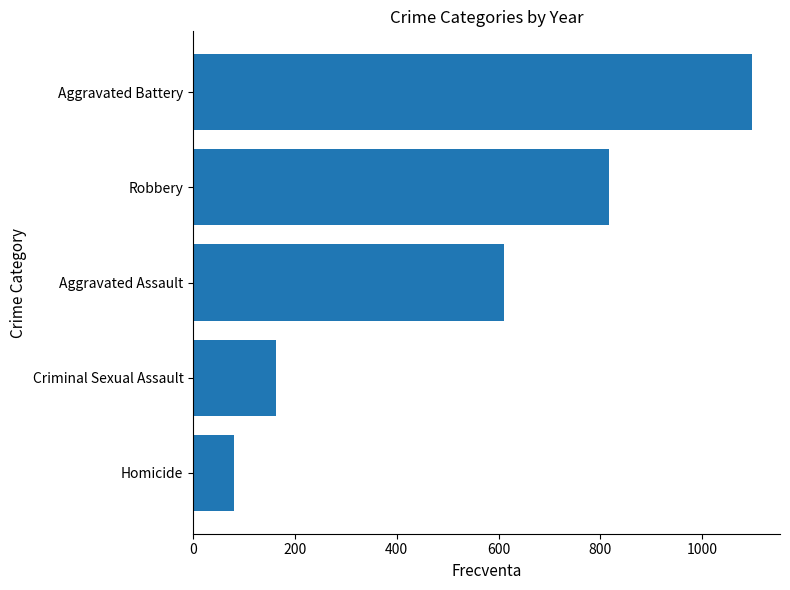

What is the greatest value displayed?

1098